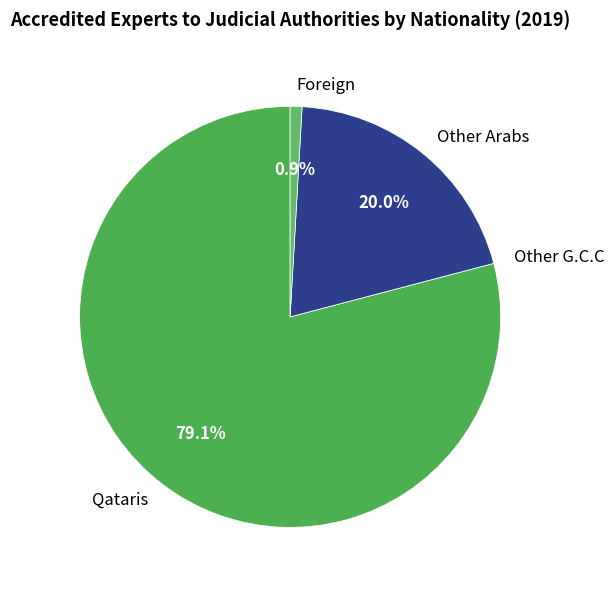

Which has a higher value, Foreign or Qataris?

Qataris